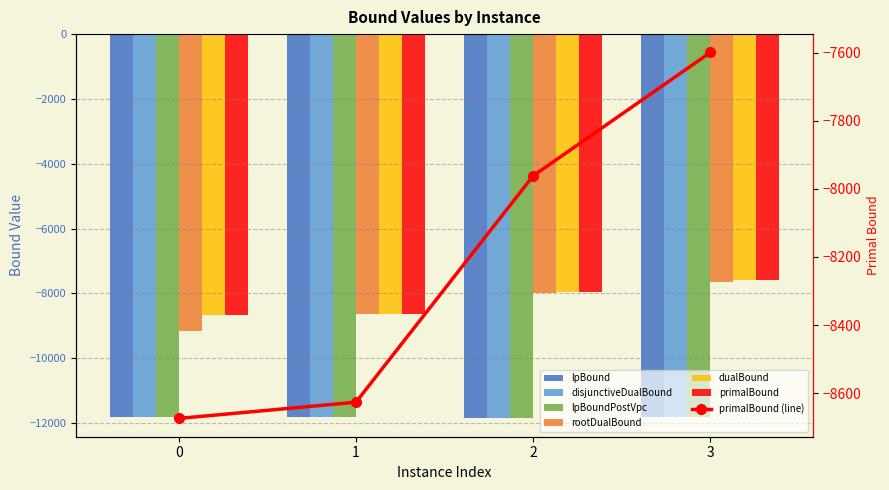

The value of rootDualBound at 3 is -7647.9. True or false?

True